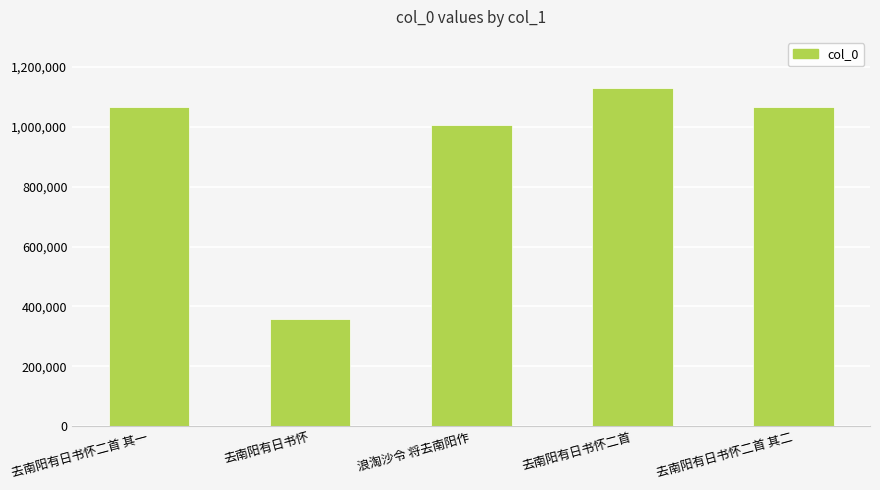

What position from the left is 去南阳有日书怀二首?

4